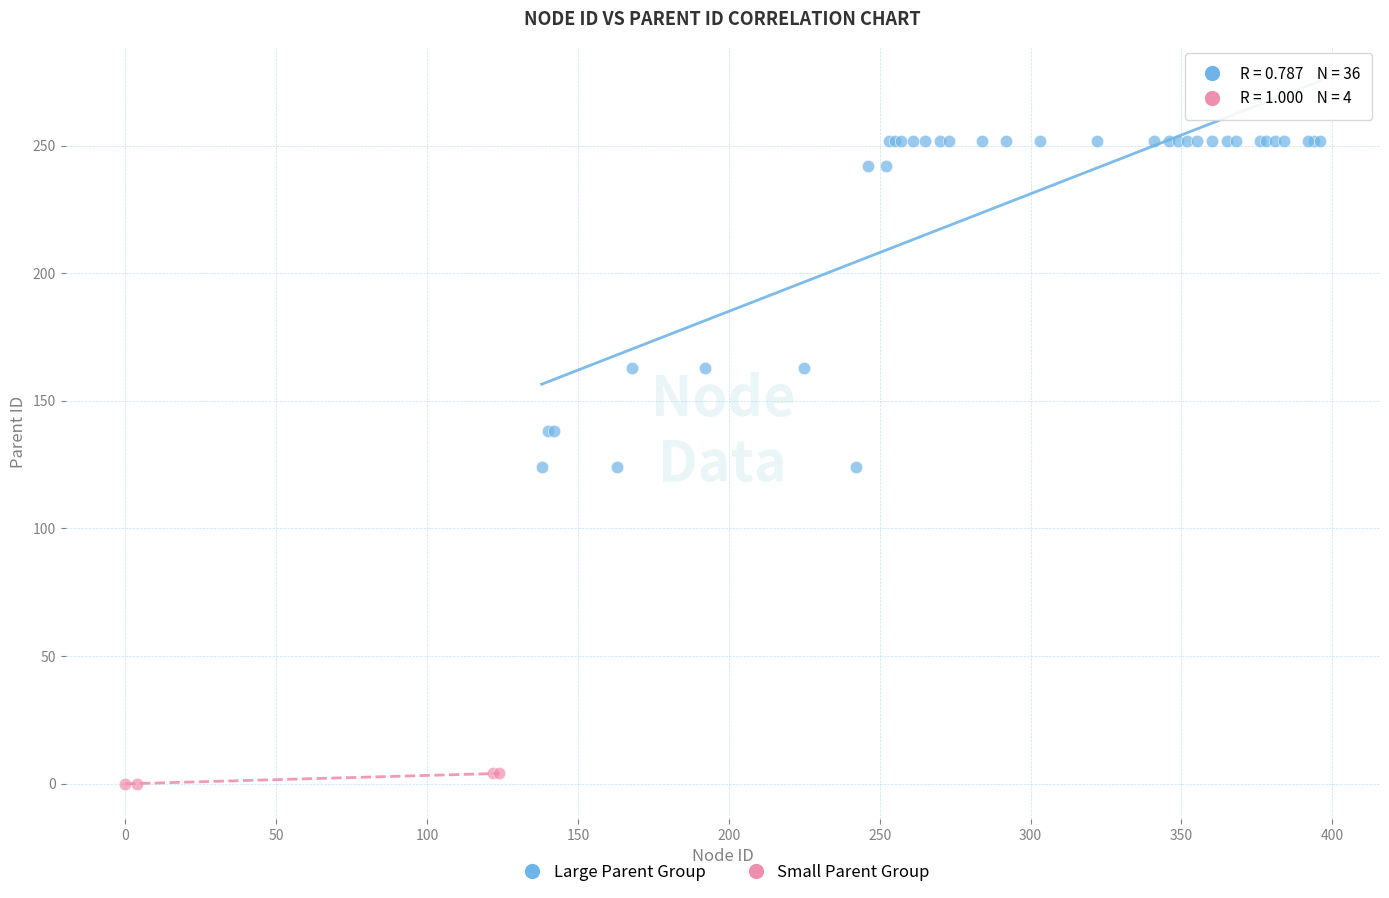

Which series reaches the minimum Y coordinate?

Small Parent Group